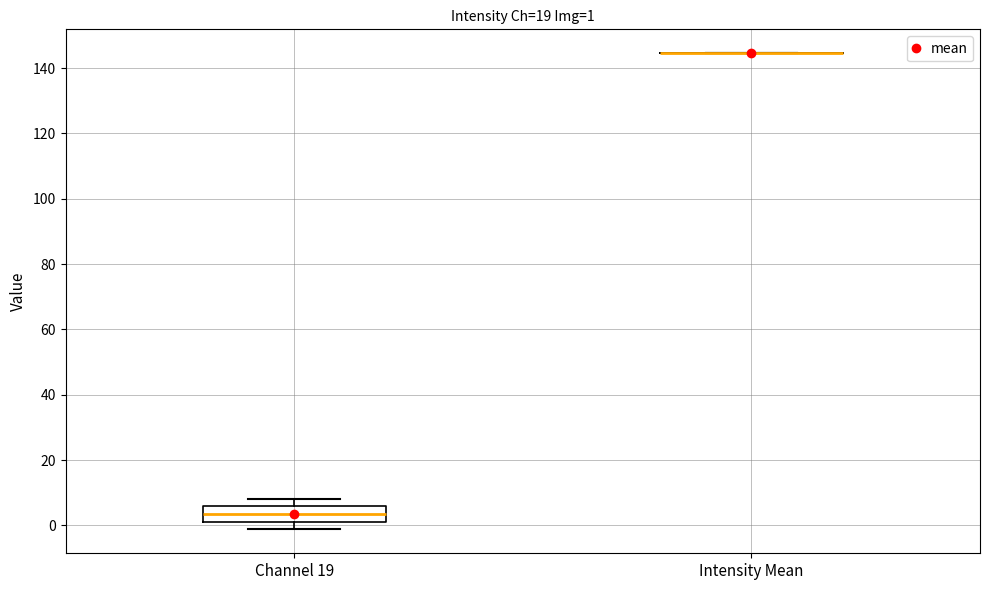

Comparing the boxes themselves (not the whiskers), which one is the tallest?

Channel 19